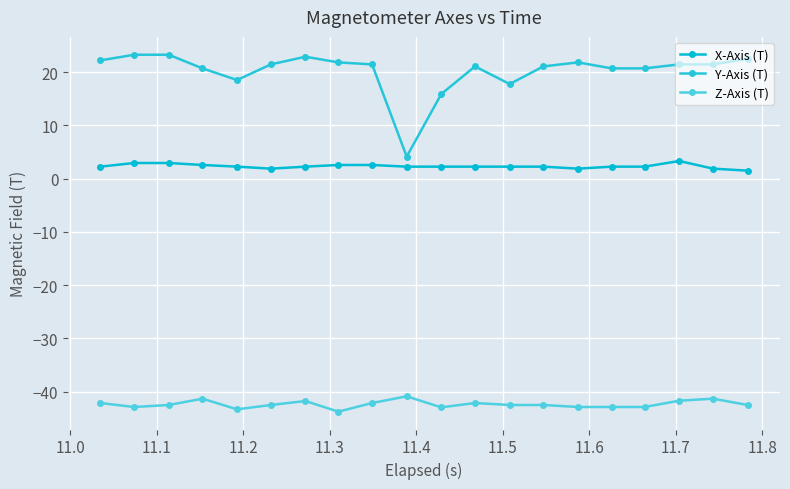

Rank the series by their average value, from lowest to highest.

Z-Axis (T), X-Axis (T), Y-Axis (T)